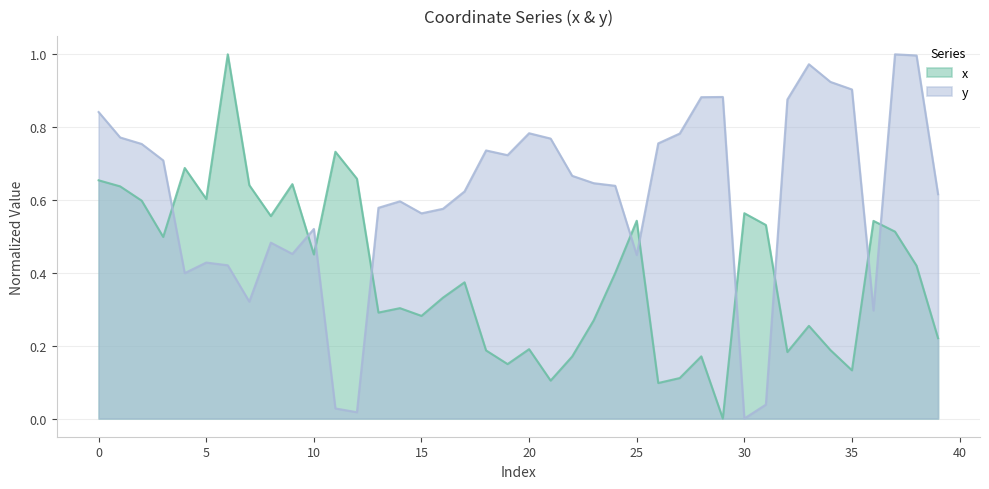

How many lines are shown in the chart?

2